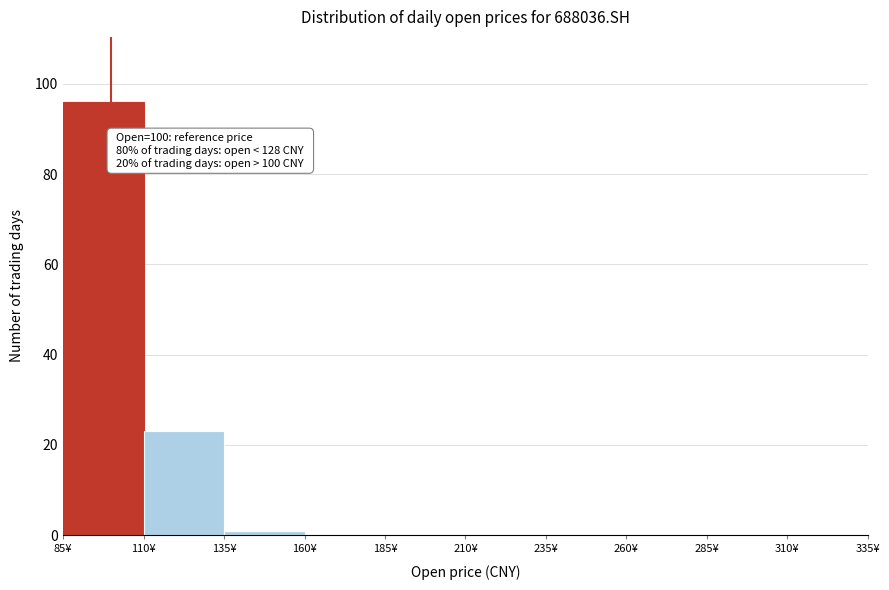

Over which range of the x-axis is the bar tallest?

85 to 110